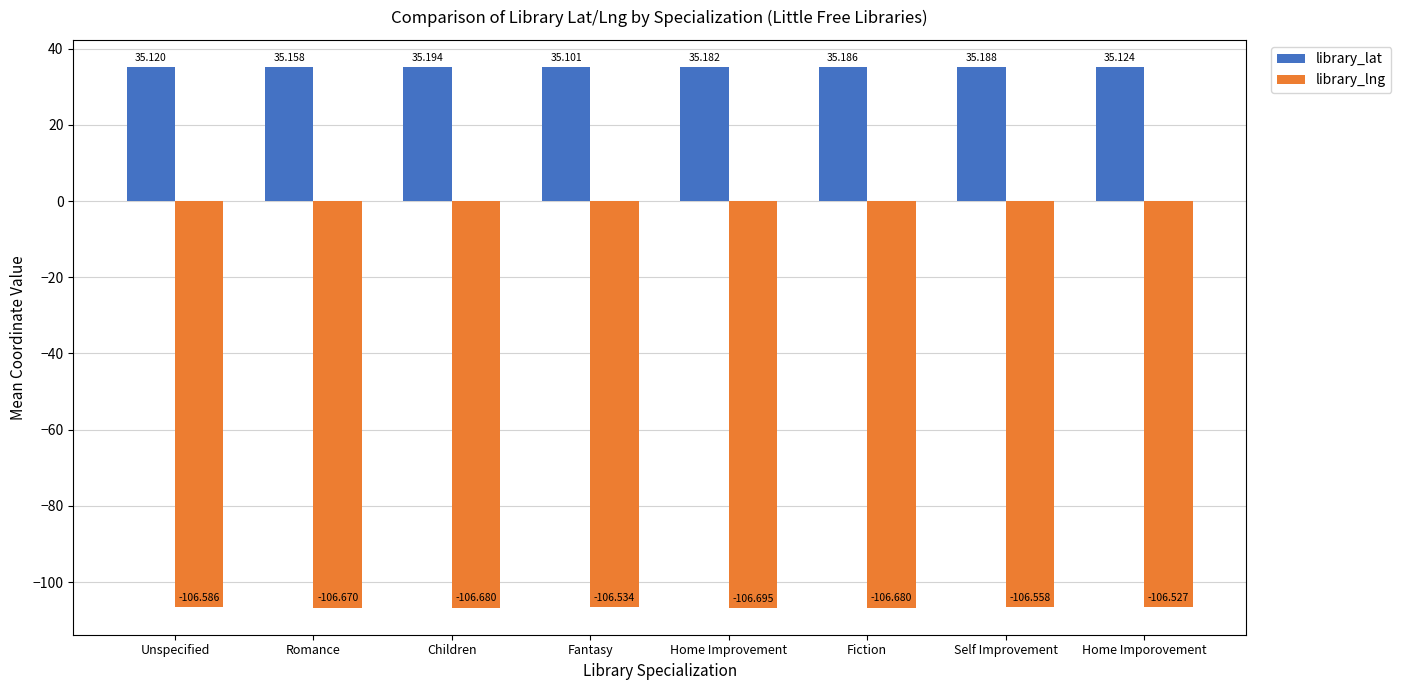

How many bars are there in each group?

2